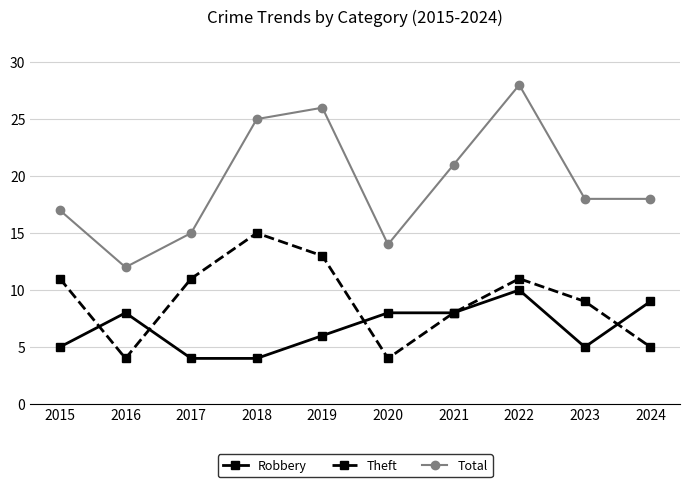

How many distinct data groups are displayed?

3